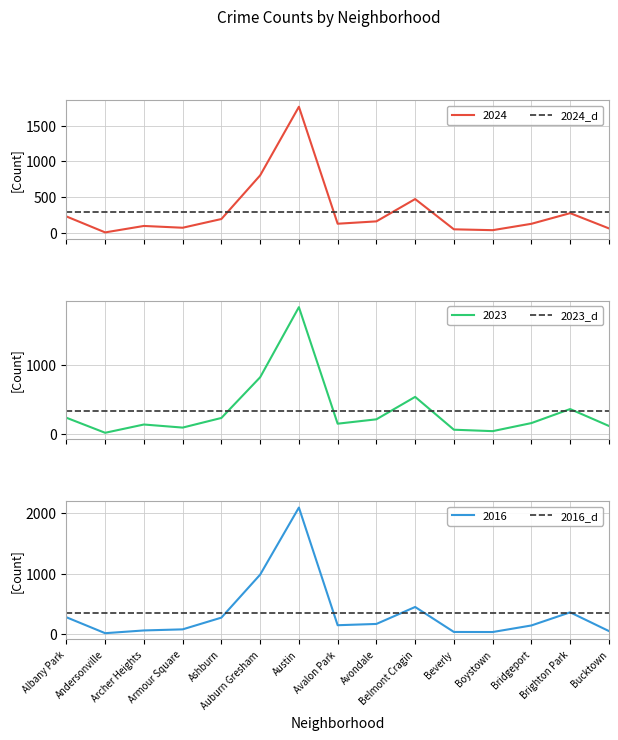

List the series in order of their peak value, lowest first.

2024_d, 2023_d, 2016_d